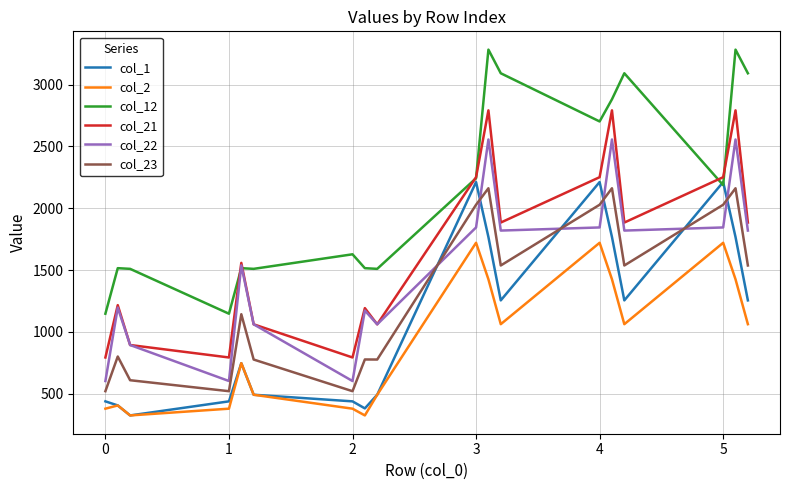

What is the highest value of the col_22 series?

2556.0